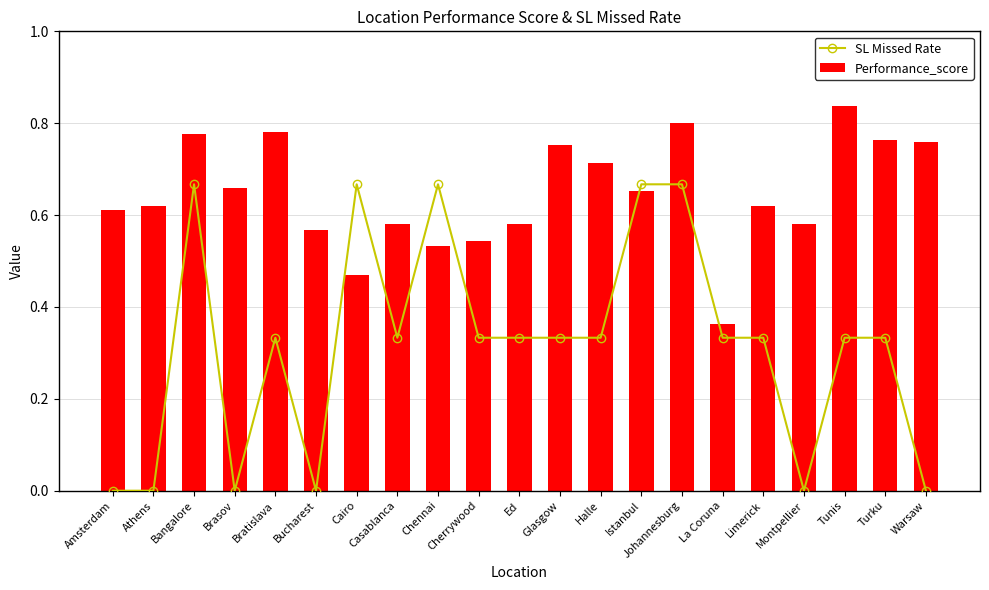

Which series has the largest total across all categories?

Performance_score